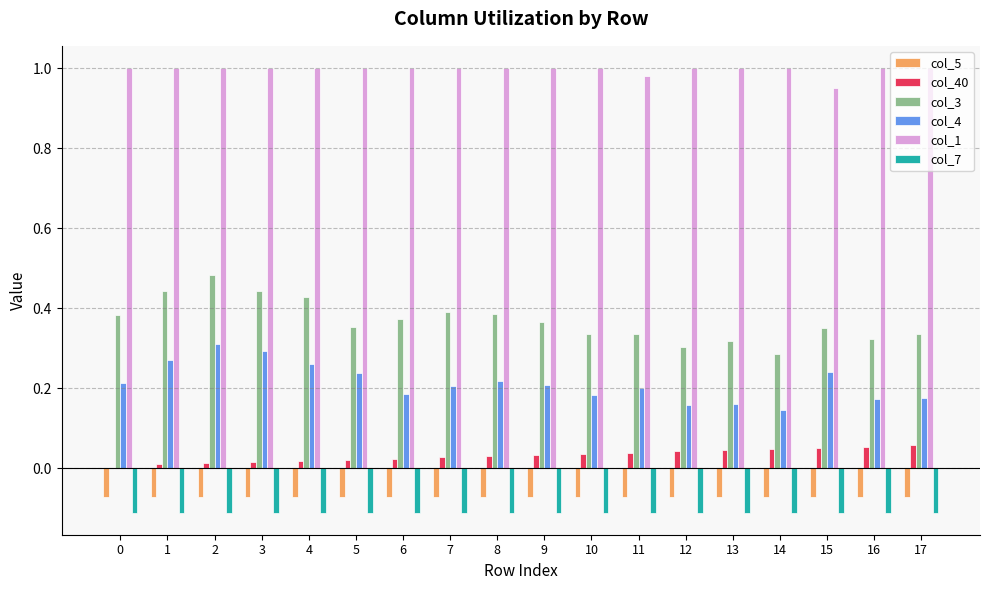

Is the value of col_3 at 10 greater than the value of col_5 at 6?

Yes